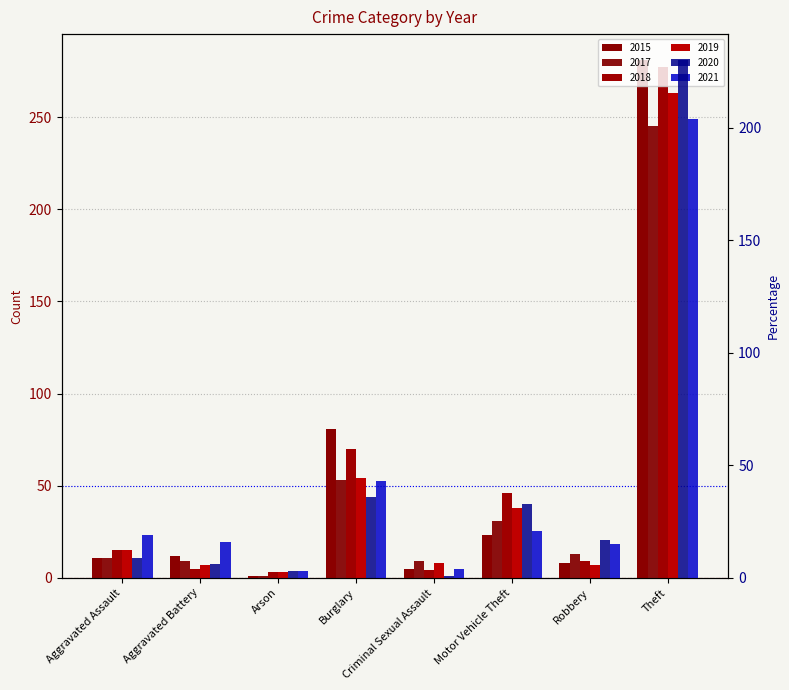

Reading left to right, what are all the values shown in this chart?

2015: 11	12	1	81	5	23	8	281
2017: 11	9	1	53	9	31	13	245
2018: 15	5	3	70	4	46	9	277
2019: 15	7	3	54	8	38	7	263
2020: 9	6	3	36	1	33	17	230
2021: 19	16	3	43	4	21	15	204